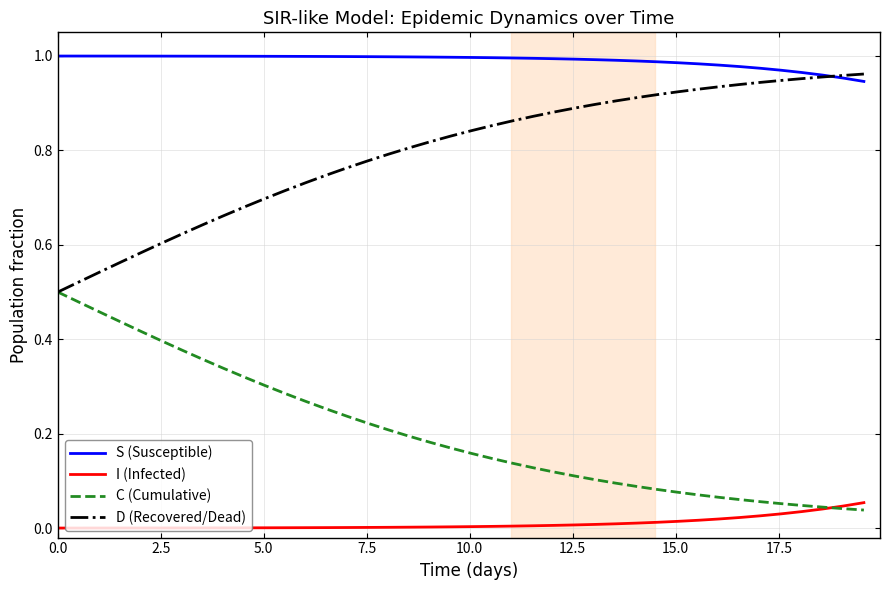

Which series has the largest total across all categories?

S (Susceptible)